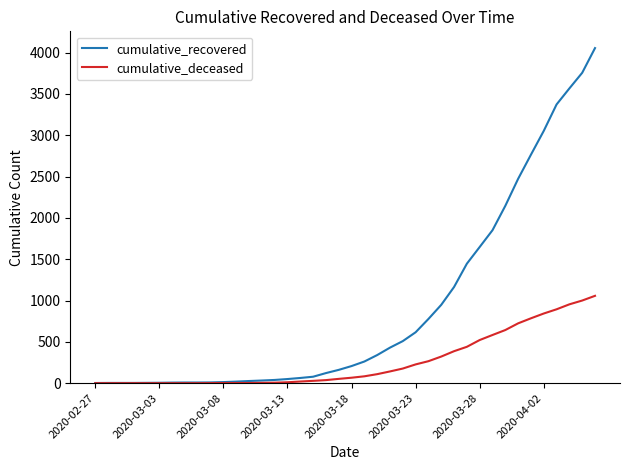

Which series has the largest range (max minus min)?

cumulative_recovered